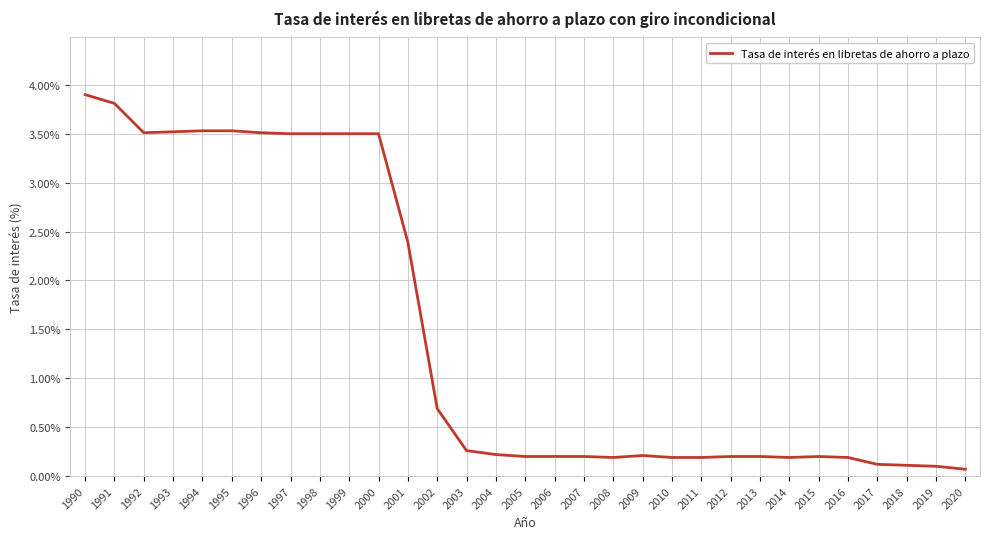

What is the difference between the maximum and minimum values?

3.8